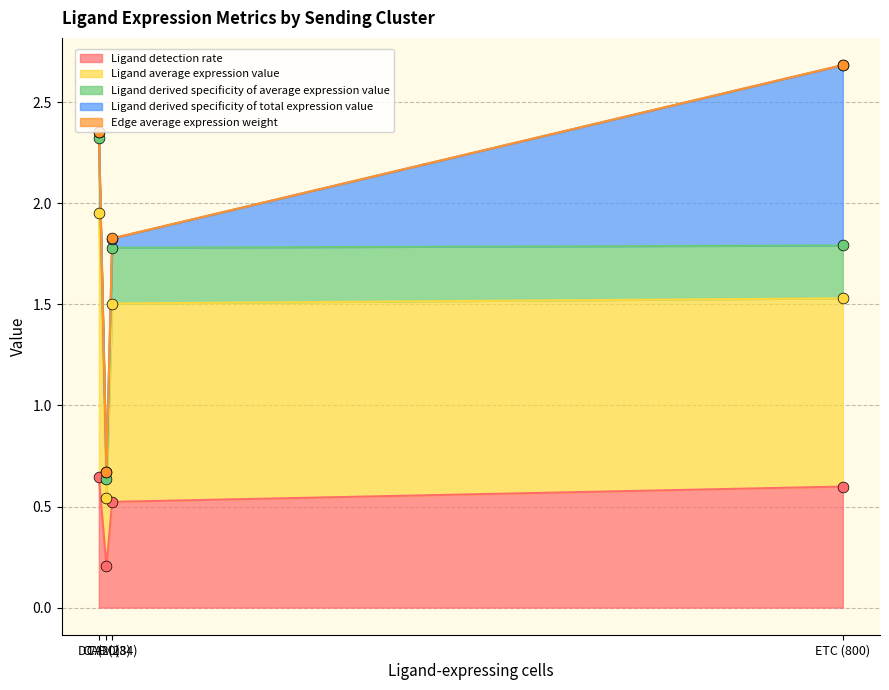

True or false: Ligand detection rate has more than 0 points higher than both neighbors.

False